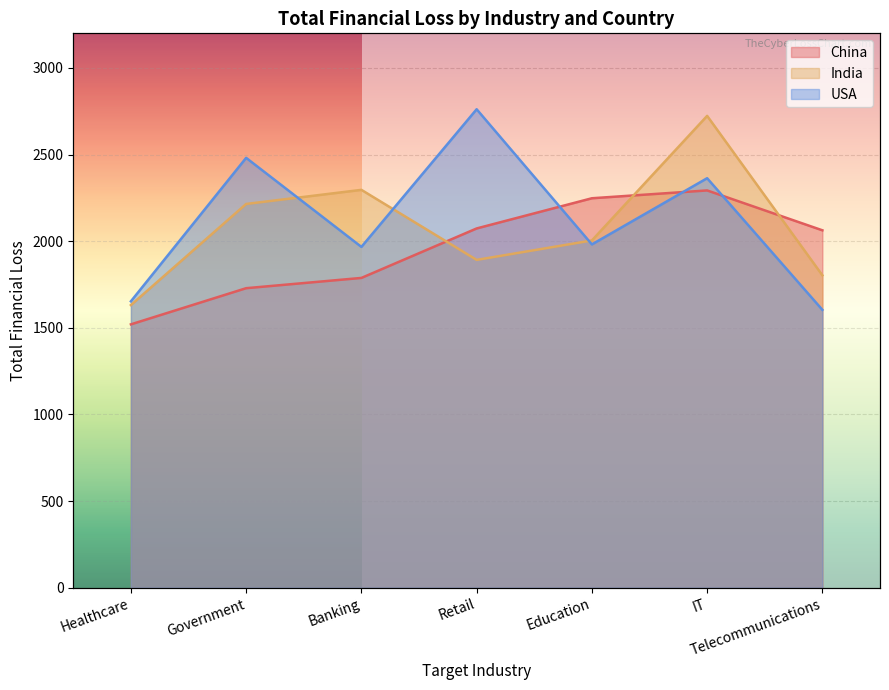

What value does the China series have at Government?

1728.8